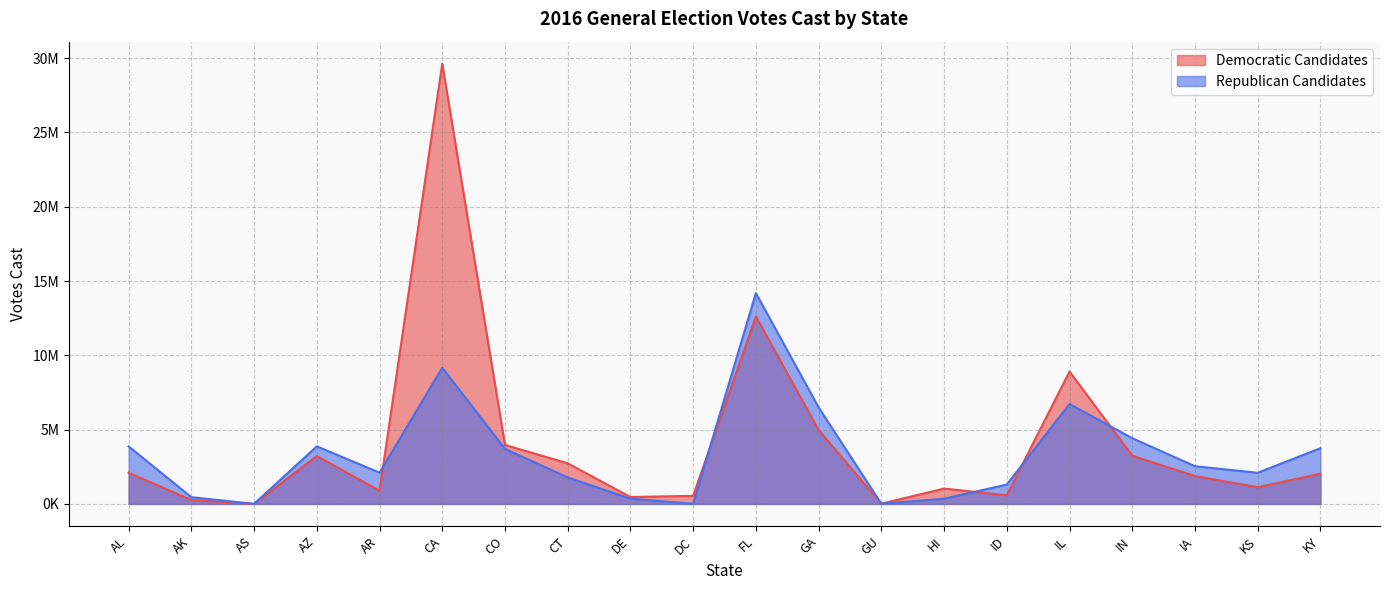

At which category does Republican Candidates reach its first local valley?

AS